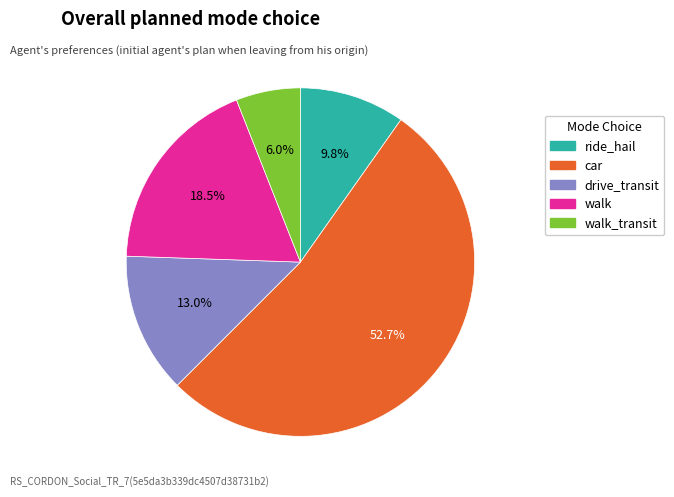

Rank the categories by value from highest to lowest.

car, walk, drive_transit, ride_hail, walk_transit